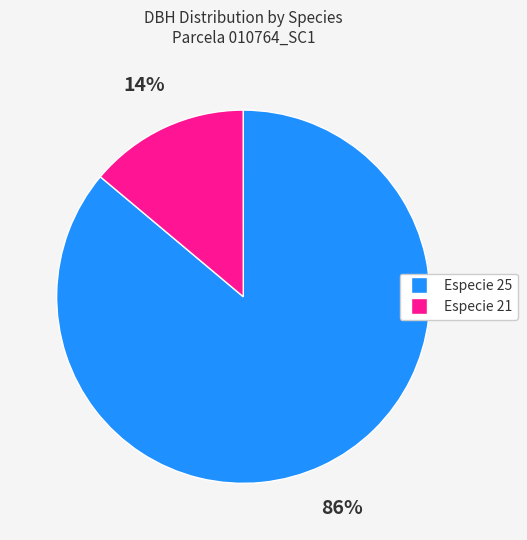

To the nearest percent, what is the difference between the largest and smallest slice percentages?

72%